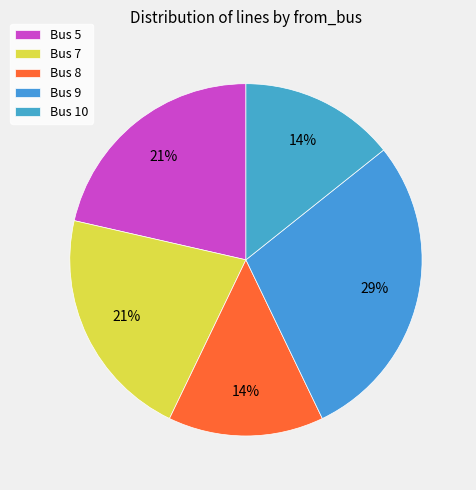

Which slice is the smallest?

Bus 8